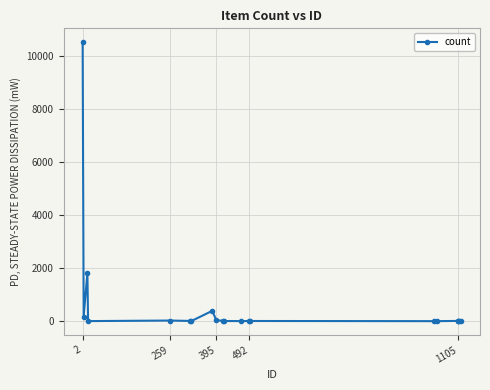

What is the greatest value displayed?

10537